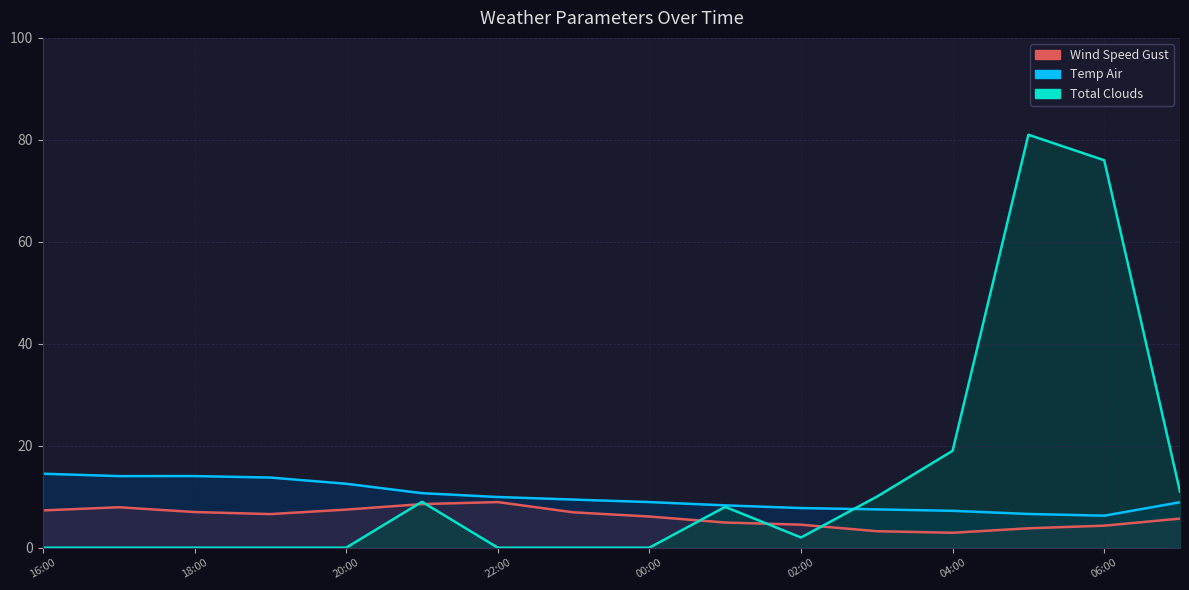

Reading left to right, list all the values displayed in this chart.

Wind Speed Gust: 7.3	7.9	7.0	6.6	7.5	8.5	8.9	6.9	6.1	4.9	4.5	3.2	2.9	3.8	4.3	5.7
Temp Air: 14.5	14.0	14.0	13.8	12.5	10.7	9.9	9.4	8.9	8.3	7.8	7.5	7.2	6.6	6.3	8.9
Total Clouds: 0.0	0.0	0.0	0.0	0.0	9.0	0.0	0.0	0.0	8.0	2.0	10.0	19.0	81.0	76.0	11.0